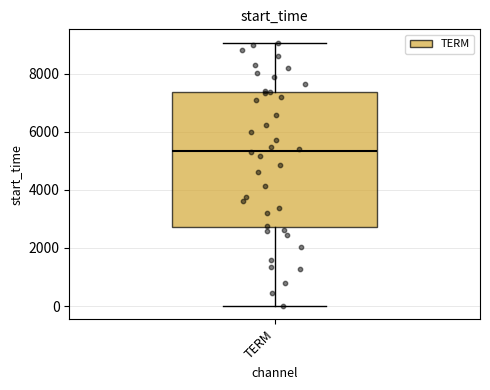

Read this box plot against the y-axis: the position of the median line, the range covered by the box, and the ends of both whiskers. The values are not printed on the chart, so give them approximately, as read against the axis.

median 5400, box 2800 to 7400, whiskers 0 to 9000